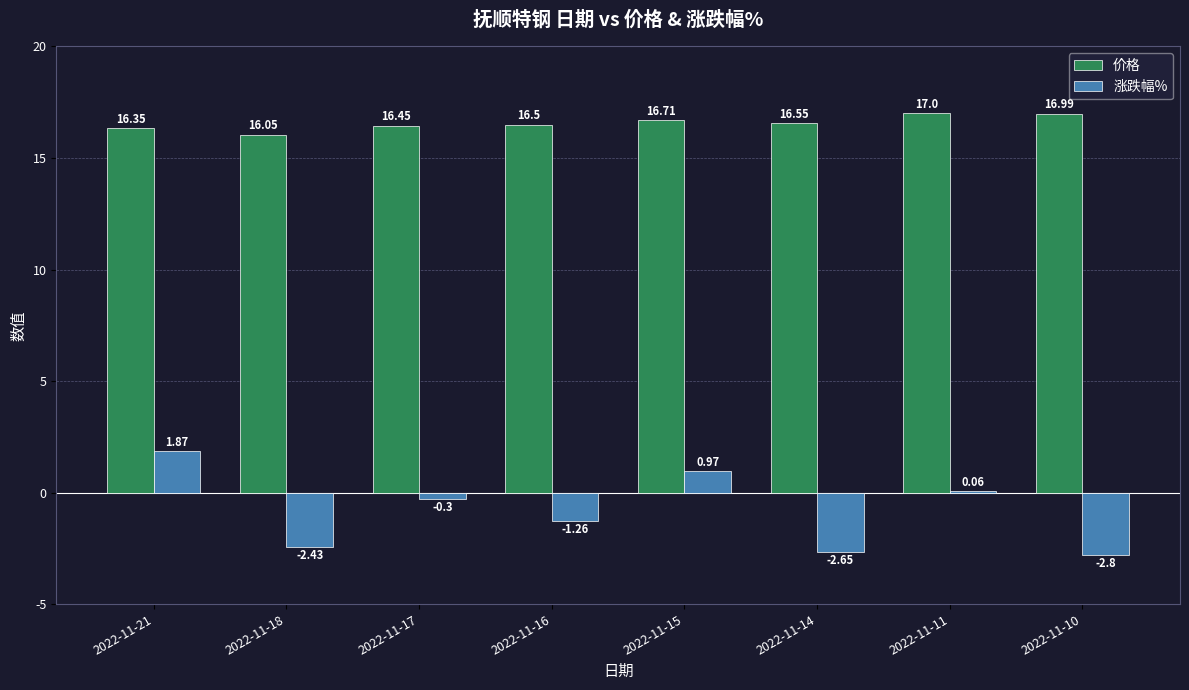

At which label does 涨跌幅% reach its peak?

2022-11-21